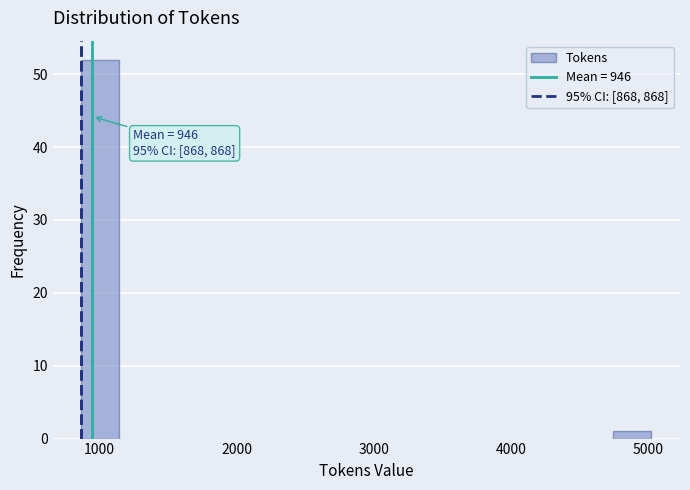

Read against the x-axis, roughly where is the centre of the tallest bar?

1000